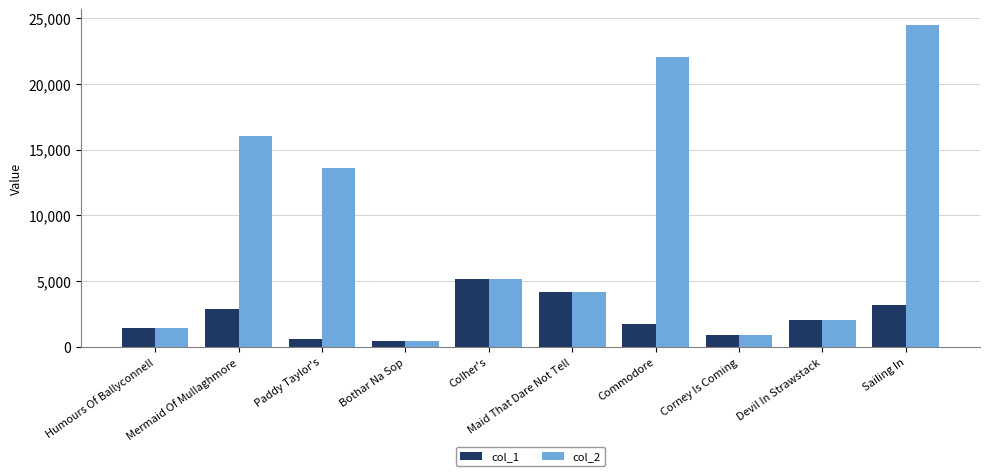

What is the total value across all series at Devil In Strawstack?

4146